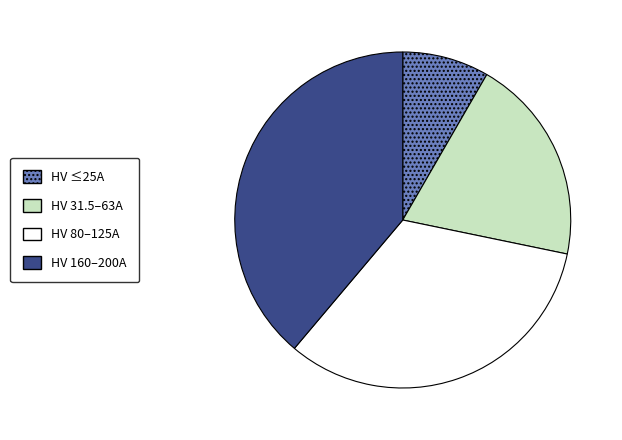

How many segments does this pie chart have?

4